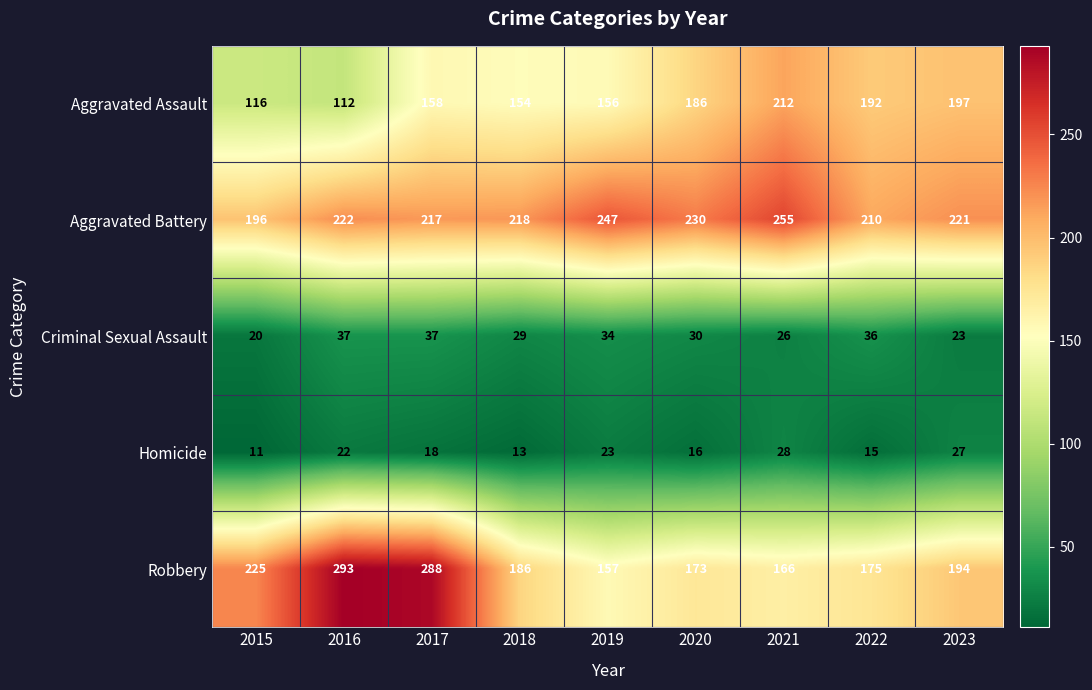

Which category has the highest value across all series?

2016